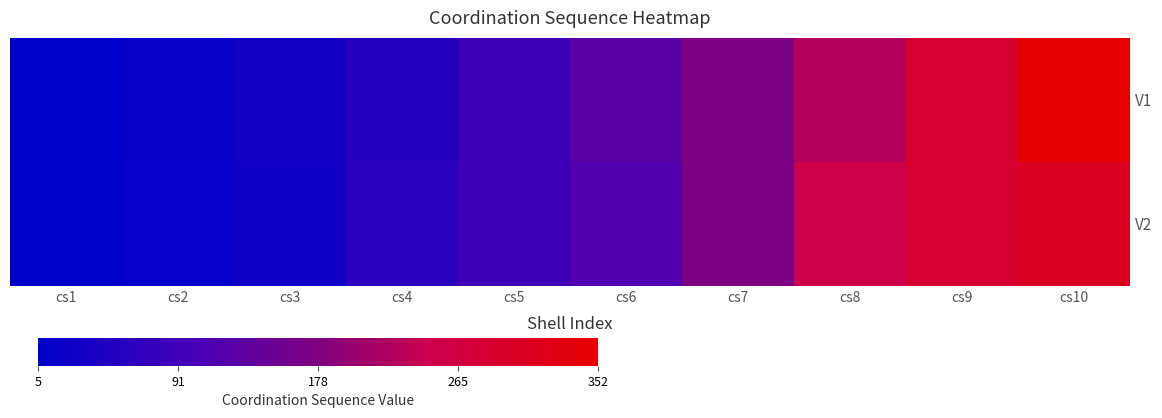

What is the difference between the highest and lowest values at cs4?

3